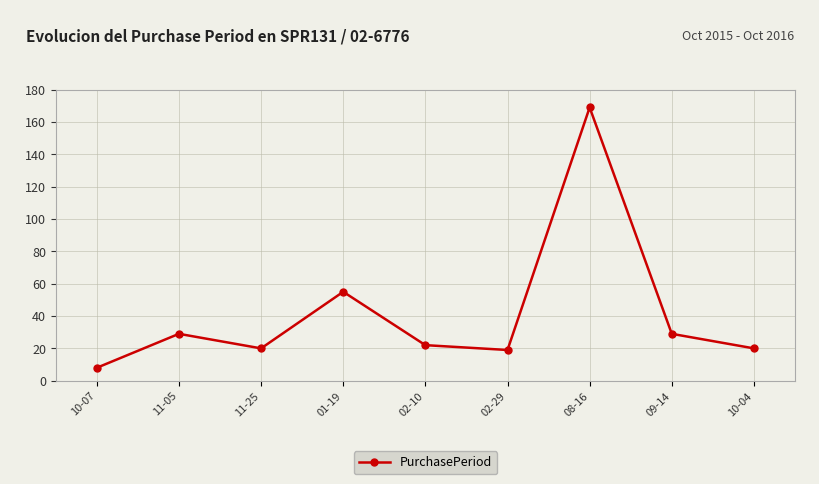

What is the minimum value shown in the chart?

8